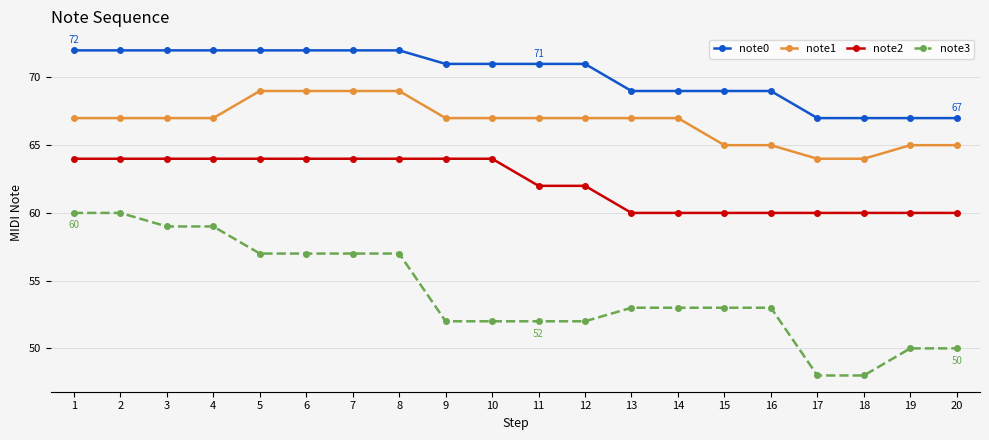

Read the note1 value at 1.

67